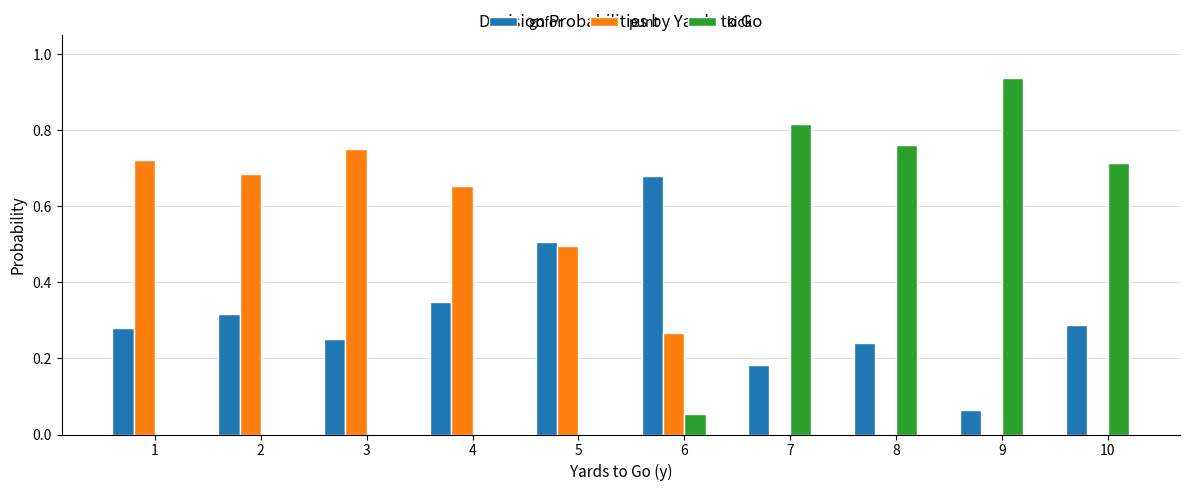

What is the total value across all series at 1?

1.0